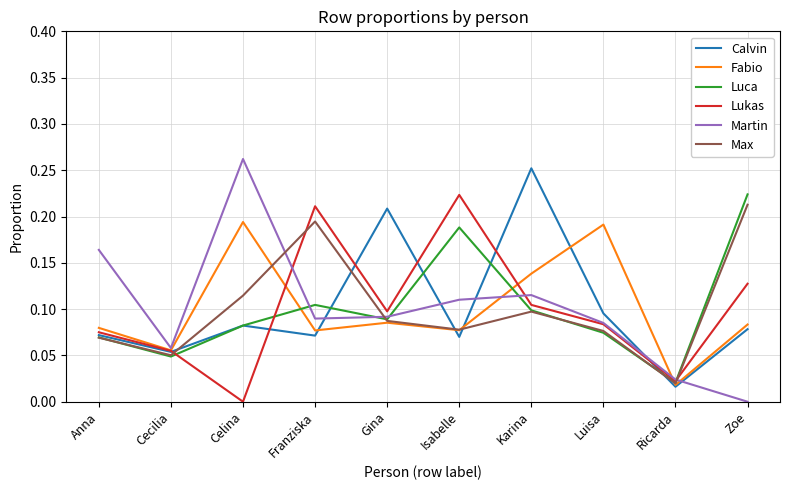

What position from the left is Anna?

1